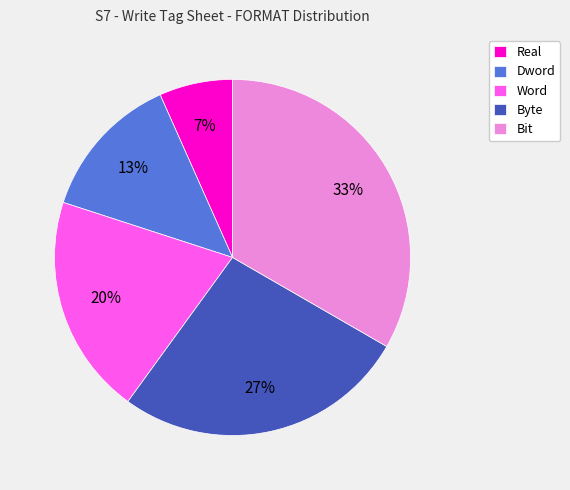

Is it true that Real is 7% of the pie?

True